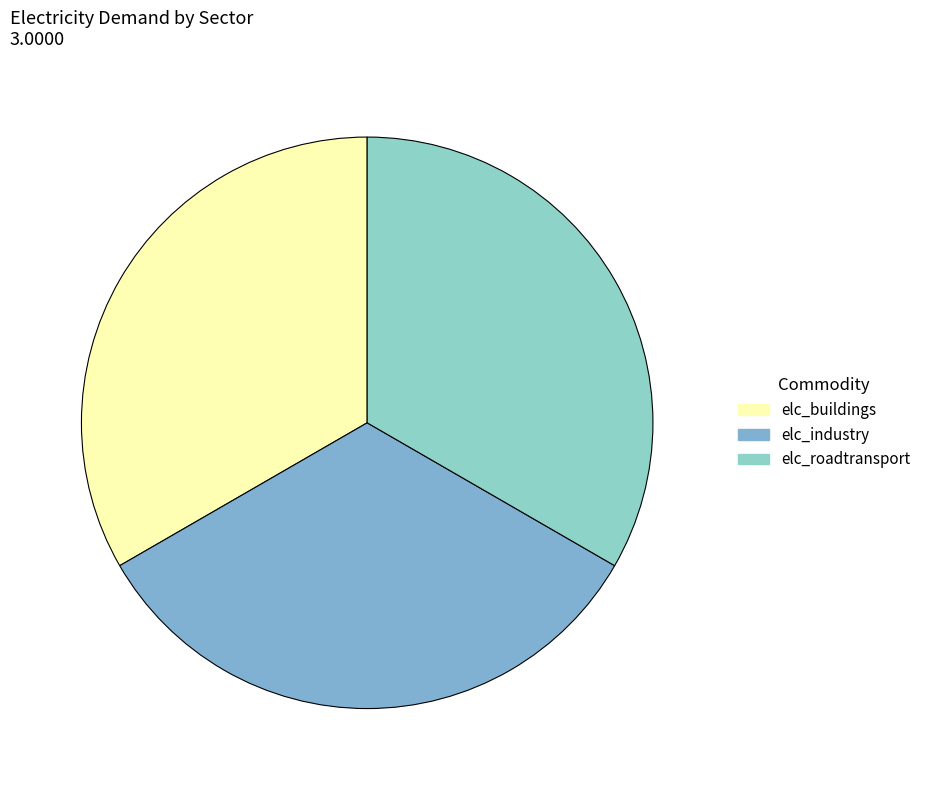

Count the number of slices in the pie.

3